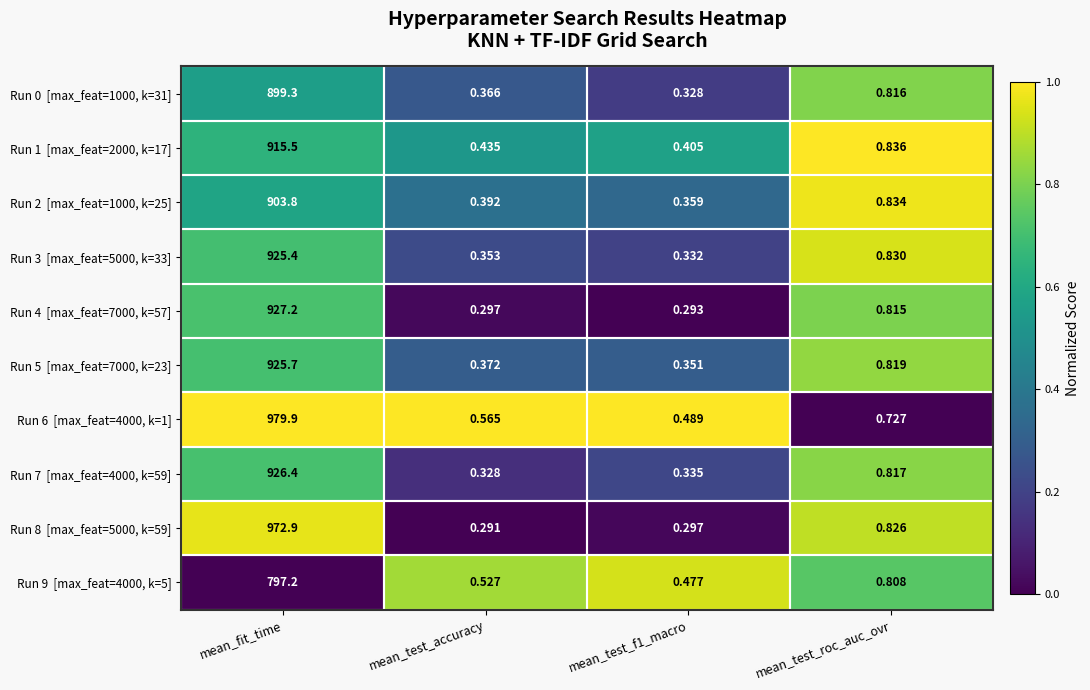

Which label corresponds to the smallest value in the chart?

mean_test_accuracy